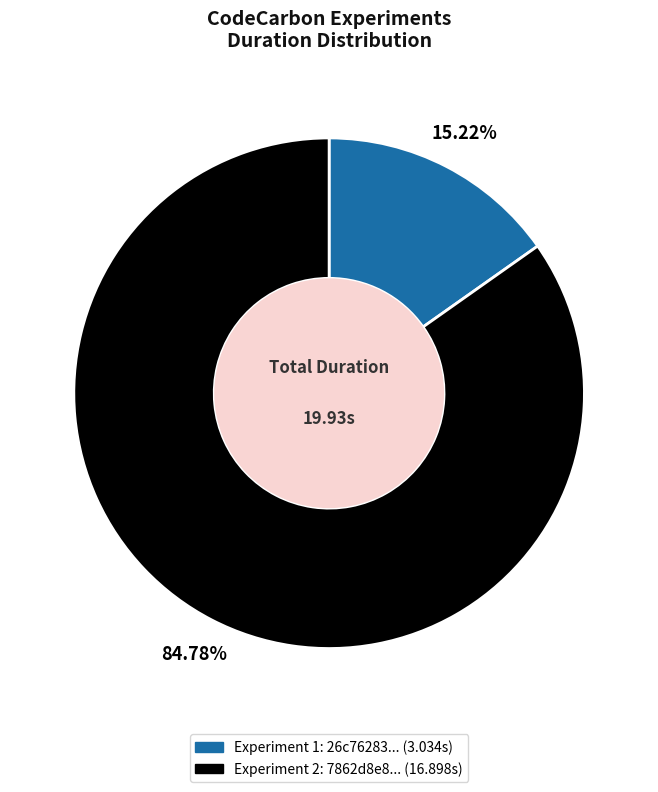

How many segments does this pie chart have?

2